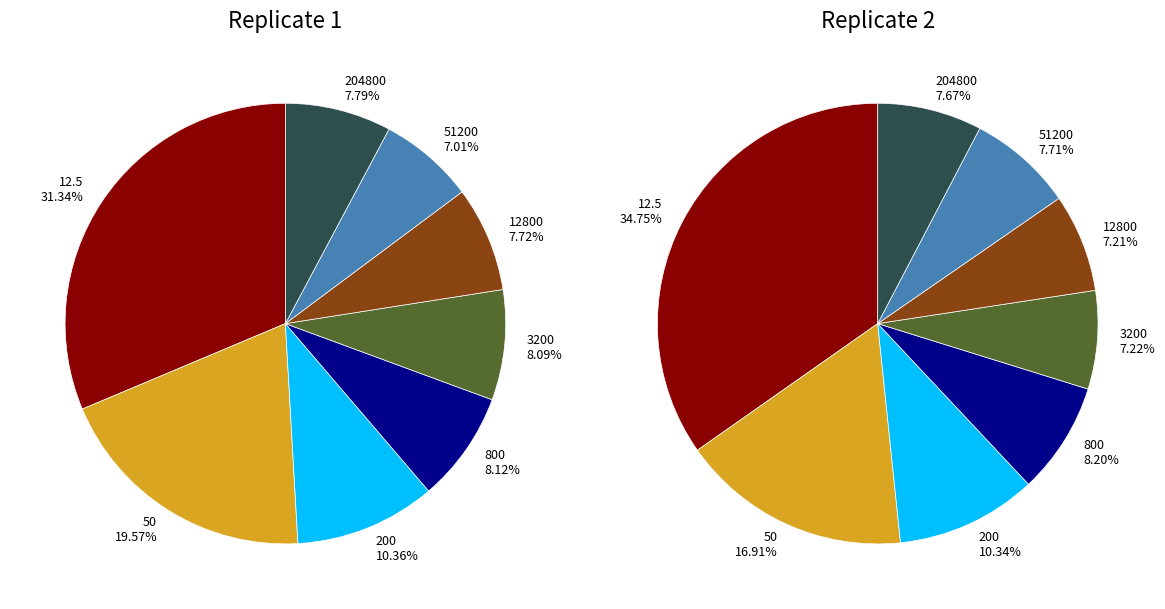

To the nearest percent, what percentage of the pie is 204800?

8%